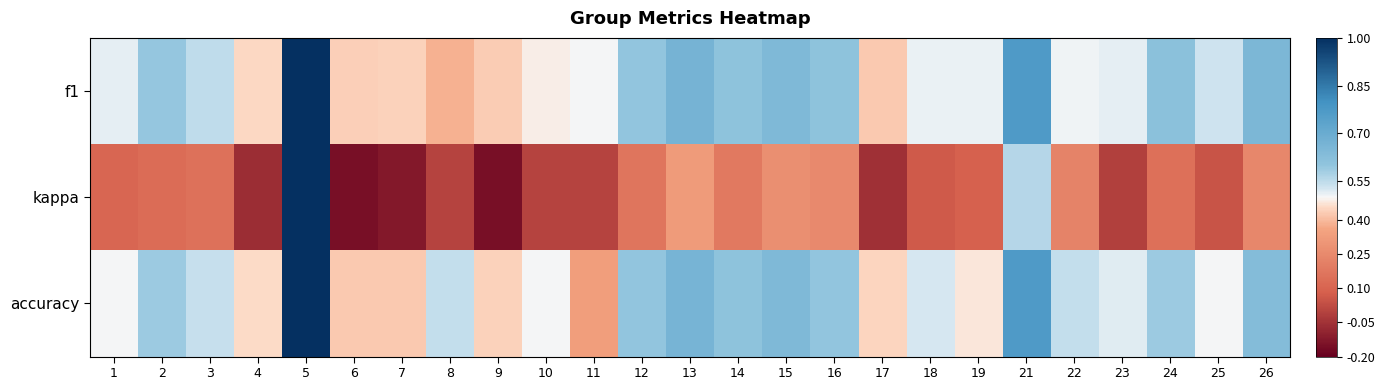

Reading left to right, what are all the values shown in this chart?

f1: 1=0.5	2=0.6	3=0.5	4=0.5	5=1.0	6=0.4	7=0.4	8=0.4	9=0.4	10=0.5	11=0.5	12=0.6	13=0.7	14=0.6	15=0.6	16=0.6	17=0.4	18=0.5	19=0.5	21=0.8	22=0.5	23=0.5	24=0.6	25=0.5	26=0.7
kappa: 1=0.1	2=0.1	3=0.2	4=-0.1	5=1.0	6=-0.2	7=-0.1	8=0.0	9=-0.2	10=0.0	11=0.0	12=0.2	13=0.3	14=0.2	15=0.3	16=0.2	17=-0.1	18=0.1	19=0.1	21=0.6	22=0.2	23=-0.0	24=0.1	25=0.0	26=0.2
accuracy: 1=0.5	2=0.6	3=0.5	4=0.5	5=1.0	6=0.4	7=0.4	8=0.5	9=0.4	10=0.5	11=0.3	12=0.6	13=0.7	14=0.6	15=0.6	16=0.6	17=0.5	18=0.5	19=0.5	21=0.8	22=0.5	23=0.5	24=0.6	25=0.5	26=0.6